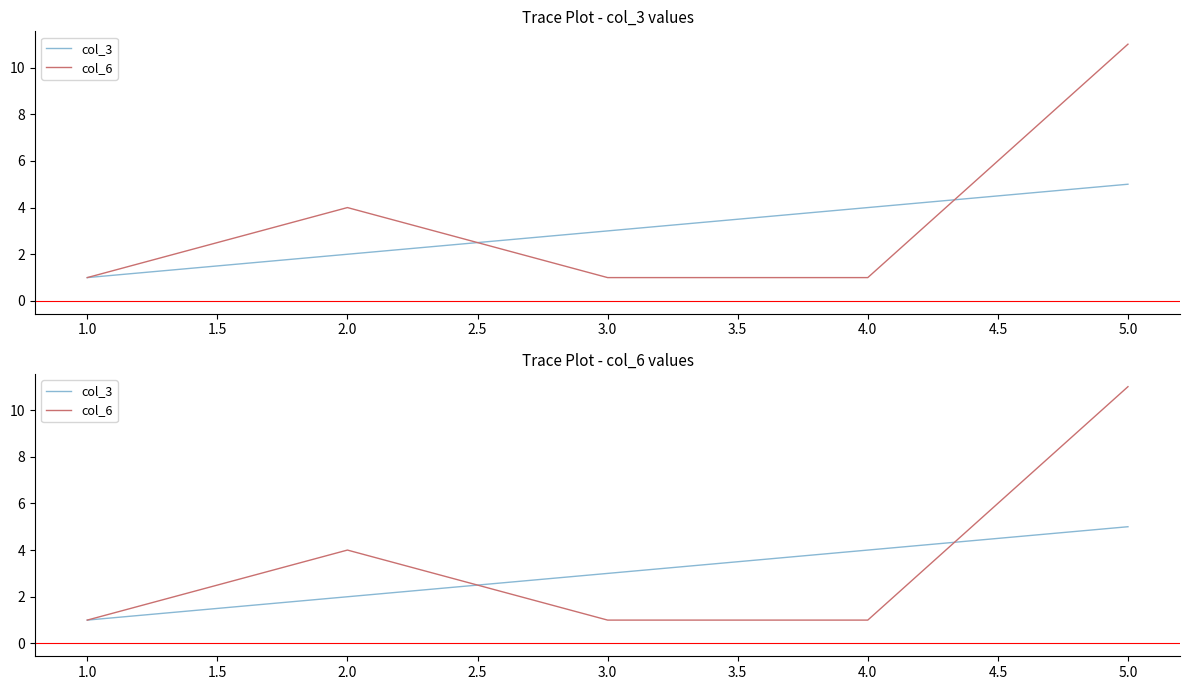

Does the chart have visible grid lines?

No